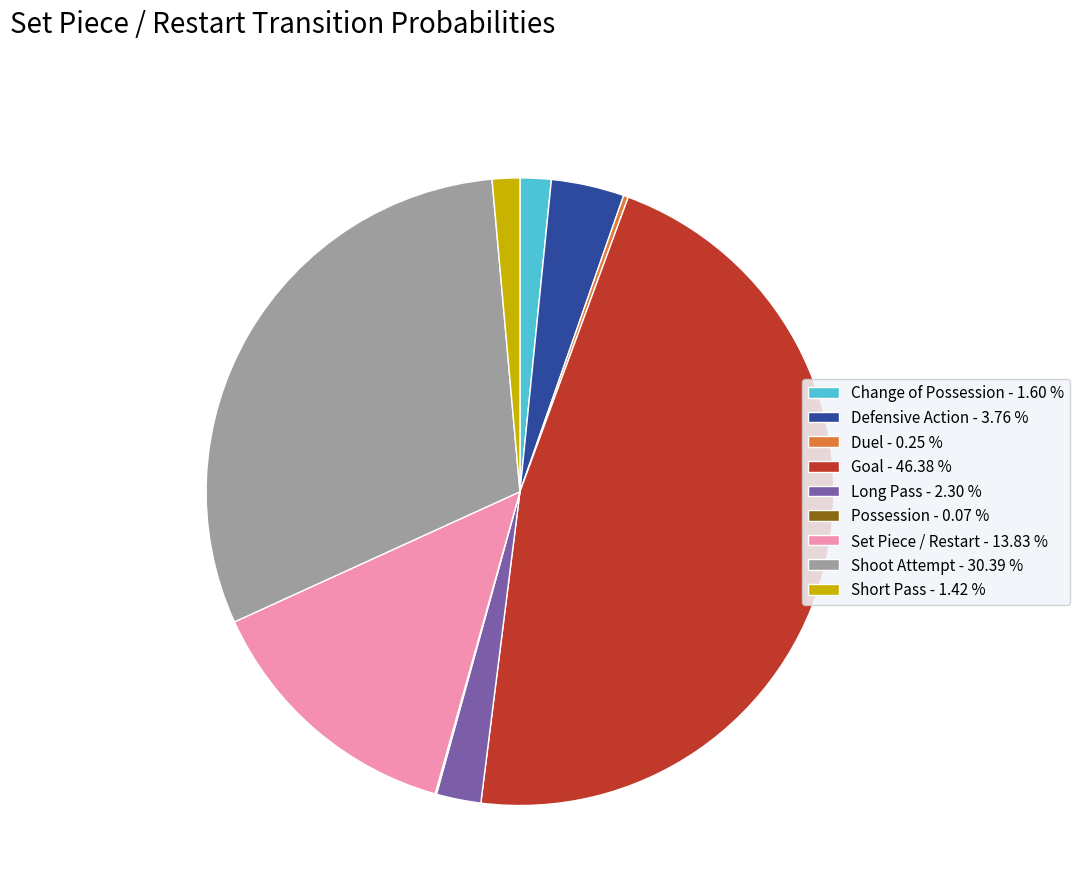

Is there a majority slice in this chart?

No